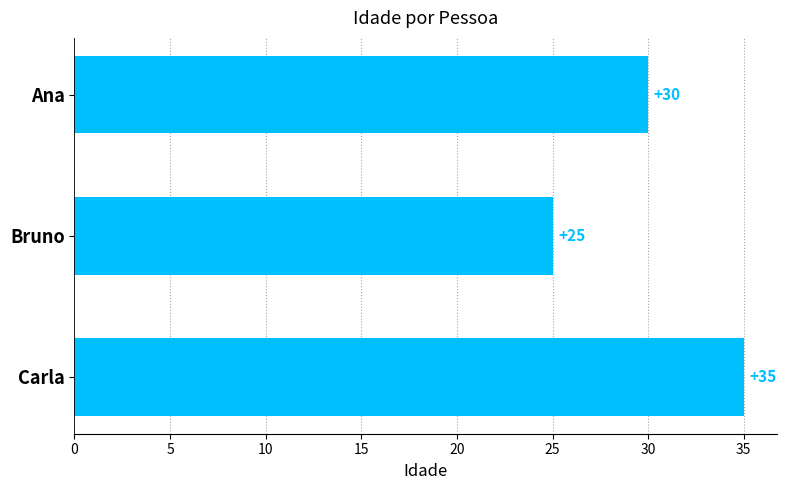

What is the maximum value shown in the chart?

35